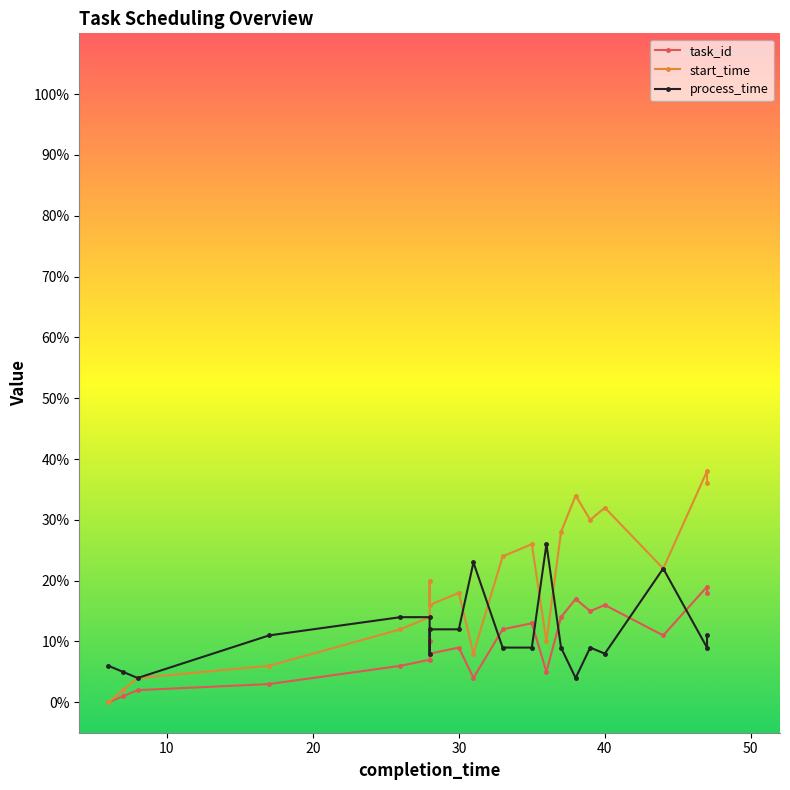

What is the difference between the maximum and minimum values in the process_time series?

22